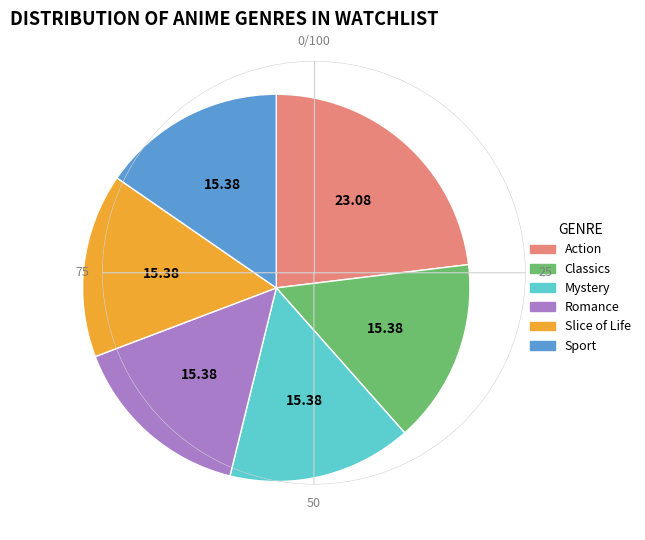

Which slice is the largest?

Action